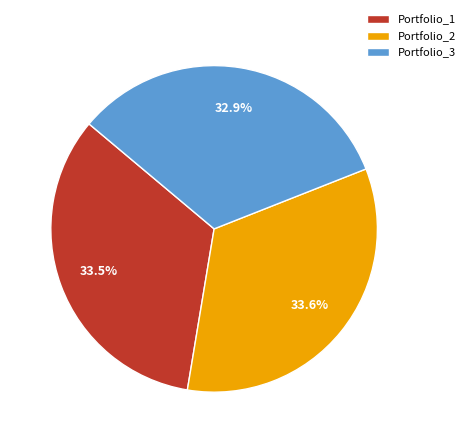

To the nearest percent, what is the average slice percentage?

33%